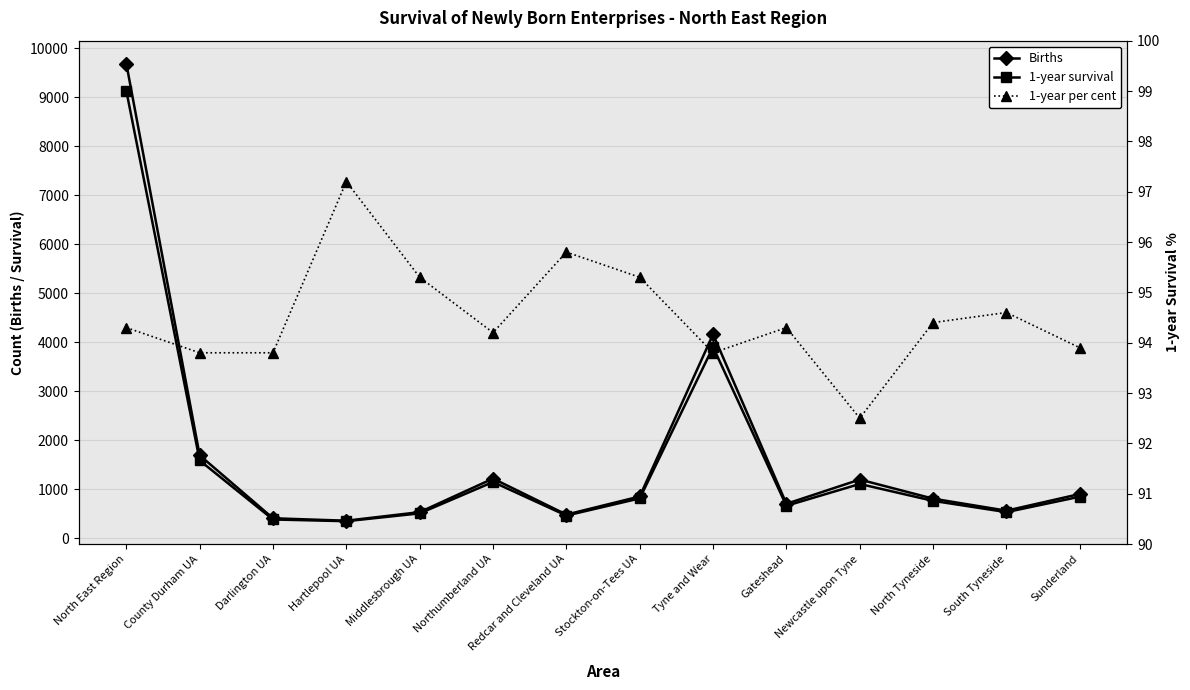

Rank the series at Redcar and Cleveland UA from highest to lowest value.

Births, 1-year survival, 1-year per cent